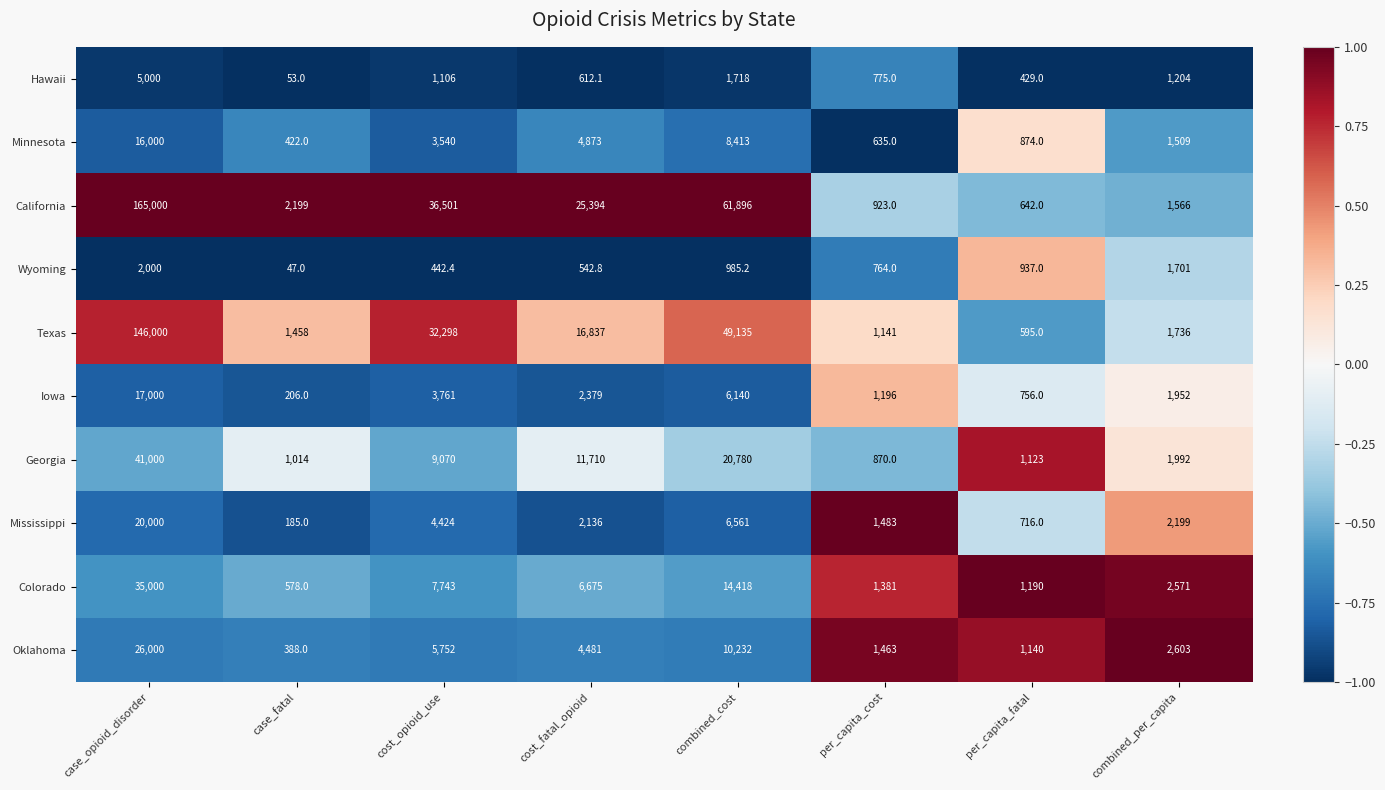

Is the value of California at combined_cost greater than the value of Oklahoma at combined_cost?

Yes